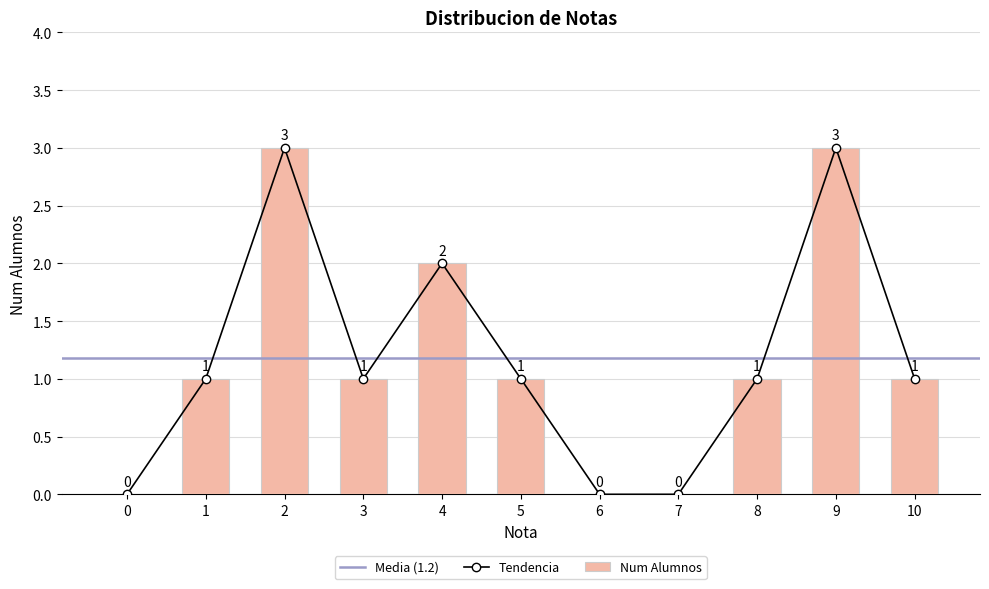

Which category has the highest value across all series?

2